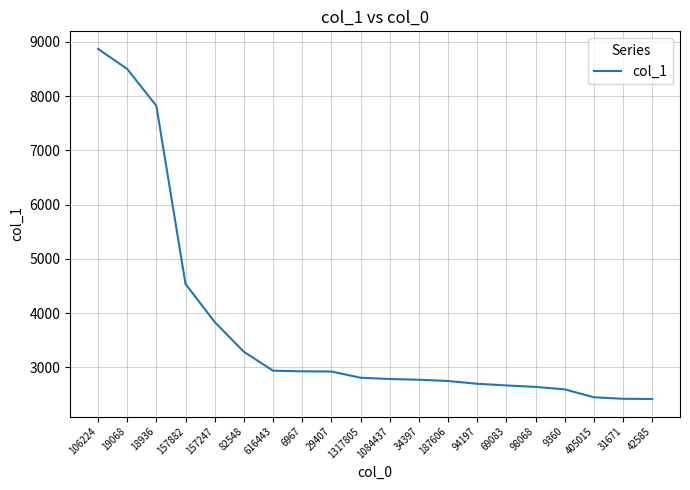

At which label is the value closest to 5643?

157882